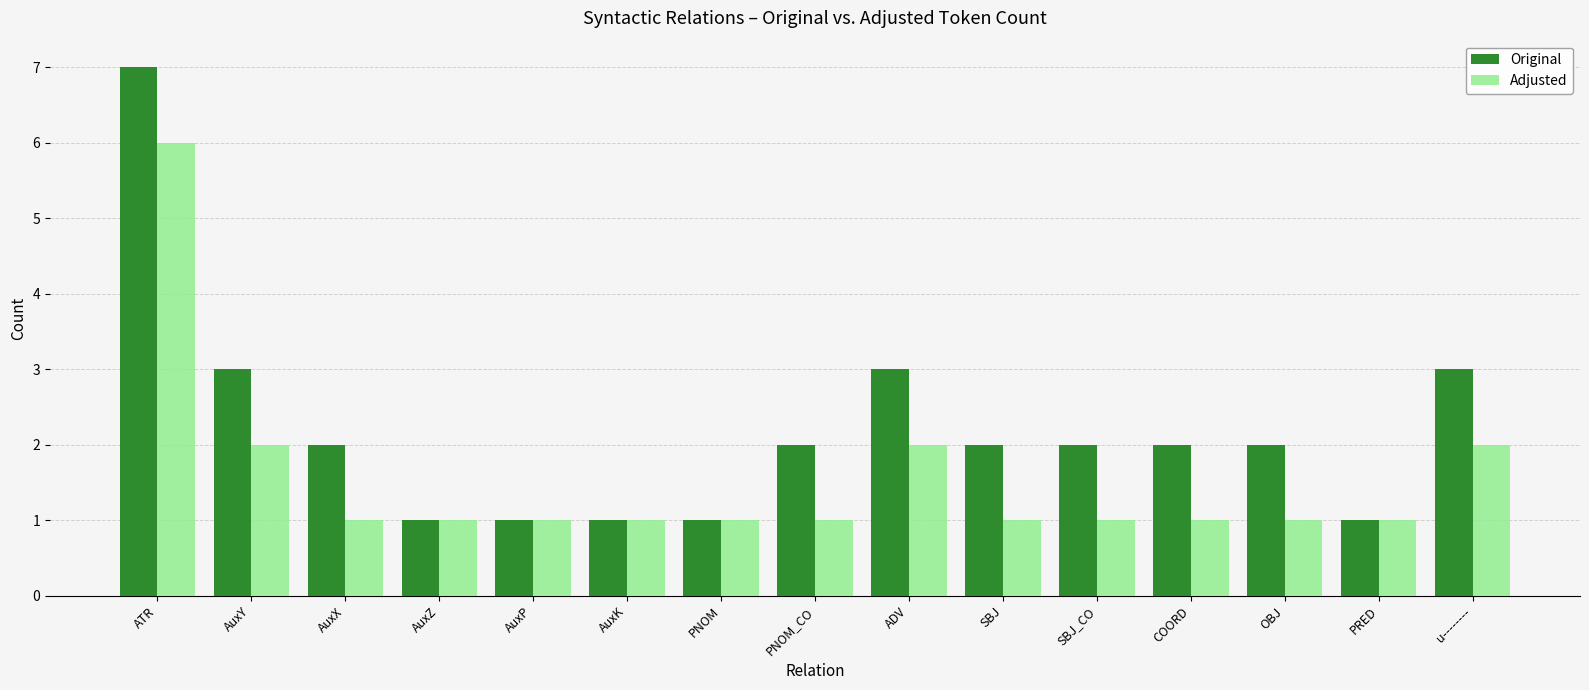

Which series has the largest total across all categories?

Original